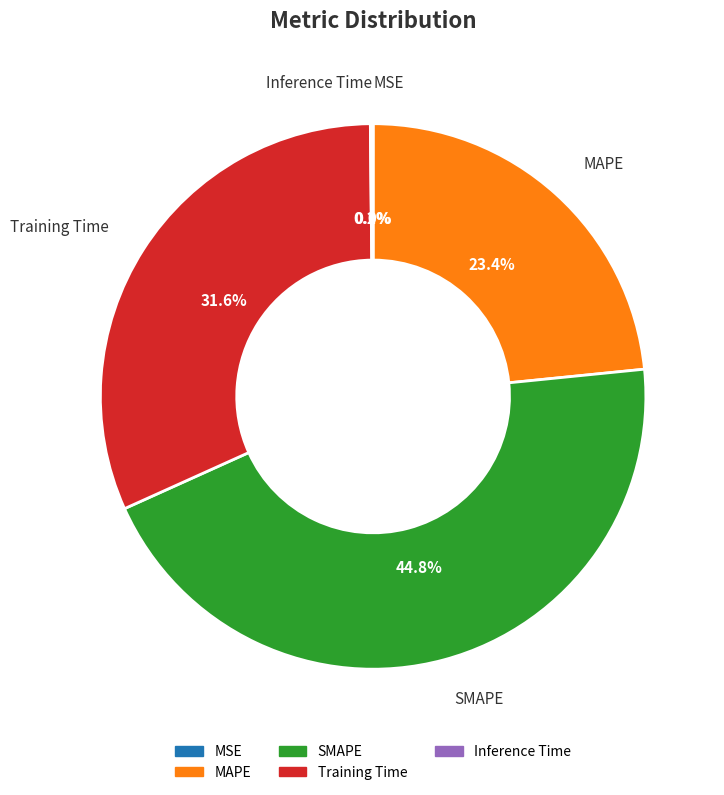

How much of the chart is everything except Training Time?

68.4%